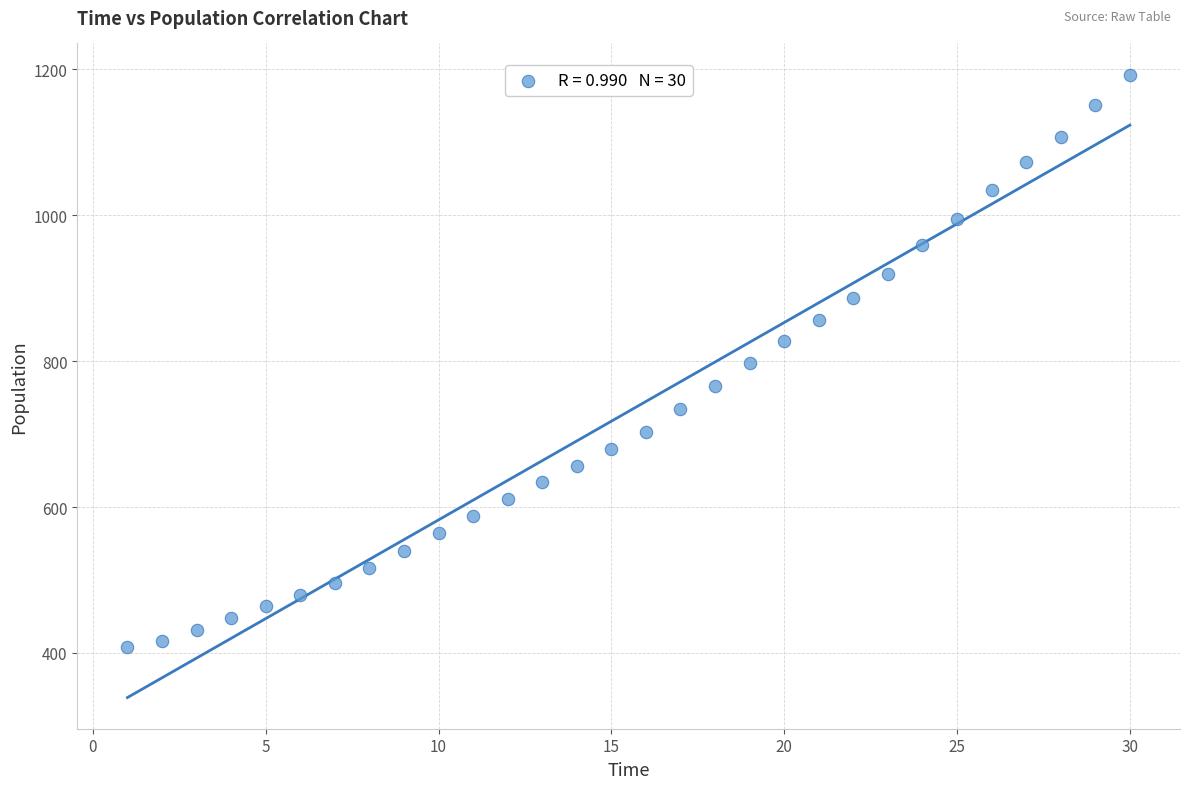

What is the range of X values (max minus min)?

29